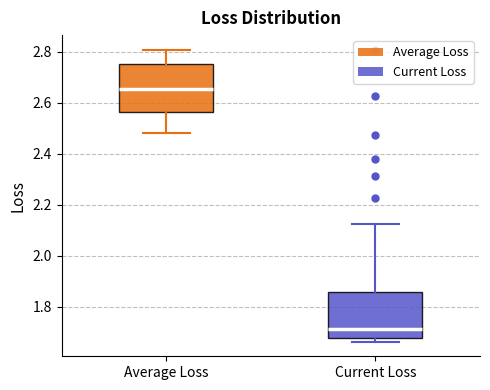

Reading left to right, read every box against the y-axis: the position of its median line, the range the box covers, and the ends of its whiskers. The values are not printed on the chart, so give them approximately, as read against the axis.

Average Loss: median 2.66, box 2.56 to 2.76, whiskers 2.48 to 2.80
Current Loss: median 1.72, box 1.68 to 1.86, whiskers 1.66 to 2.12